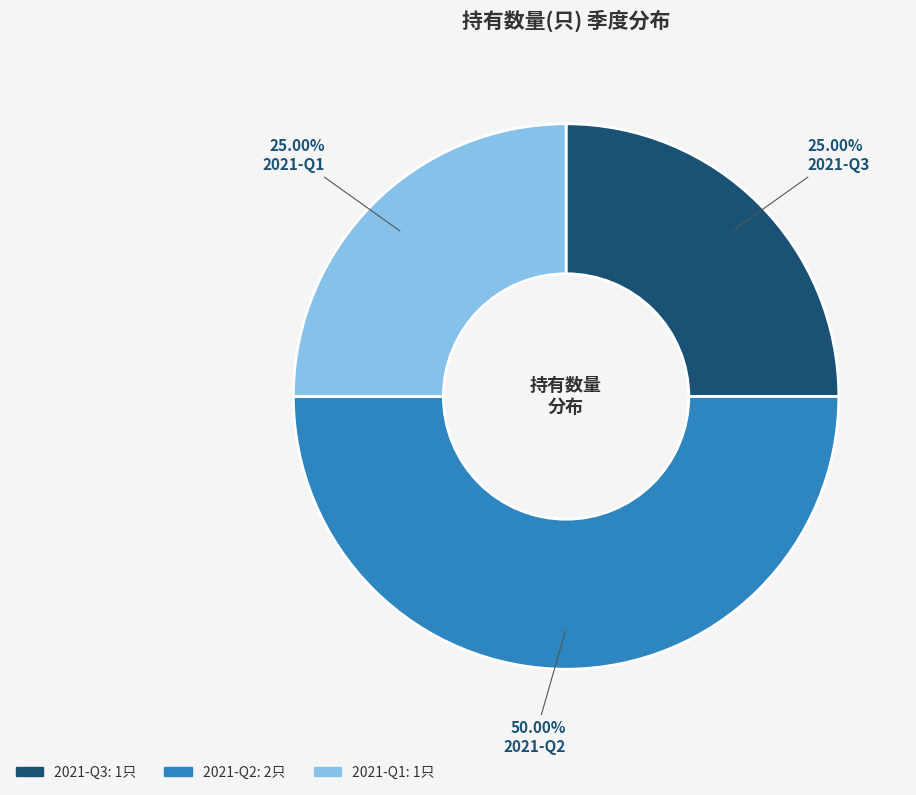

To the nearest percent, what is the combined percentage of 2021-Q3 and 2021-Q2?

75%